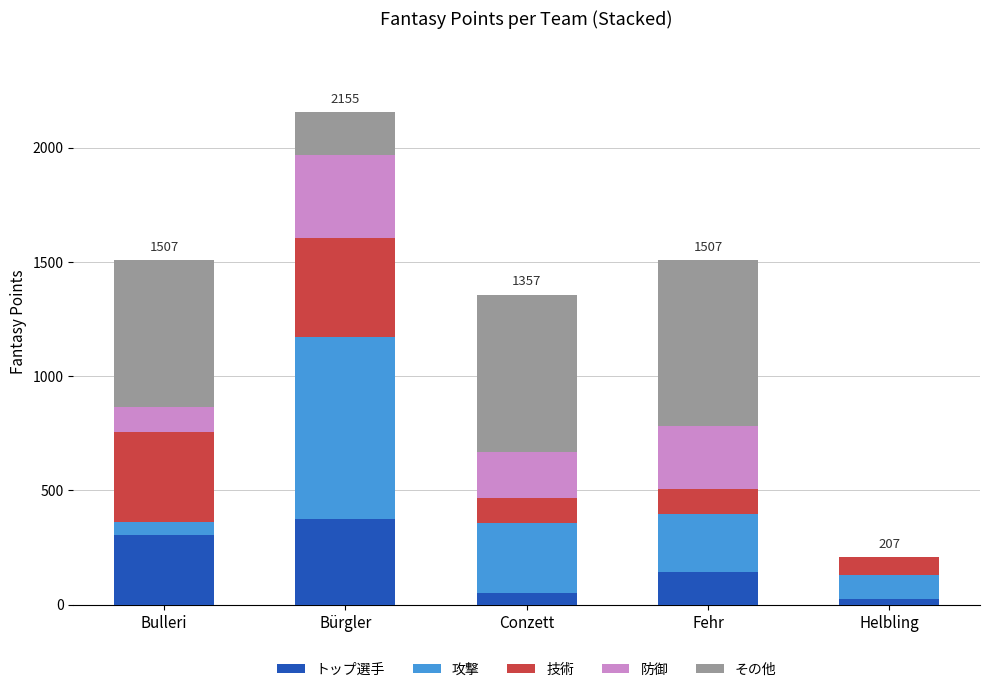

Are the bars horizontal?

No